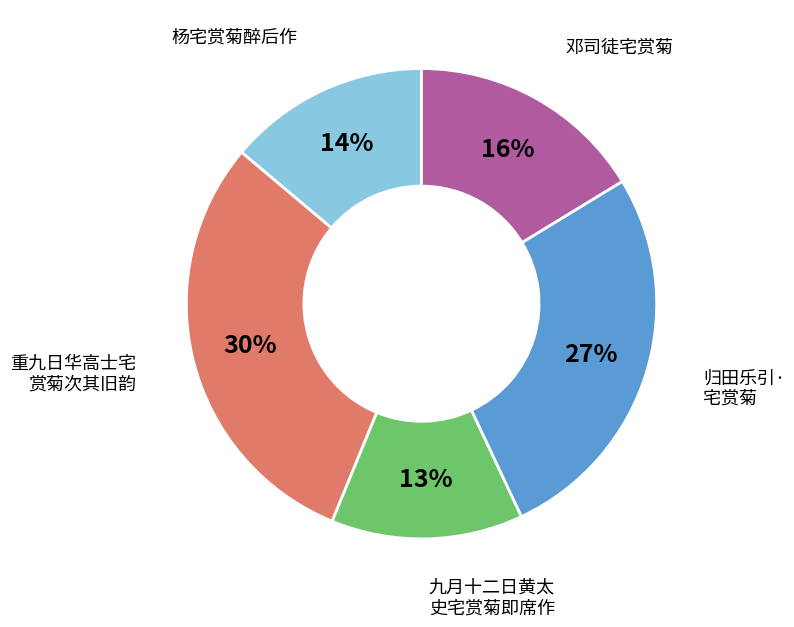

Is there any slice that represents more than half of the pie?

No